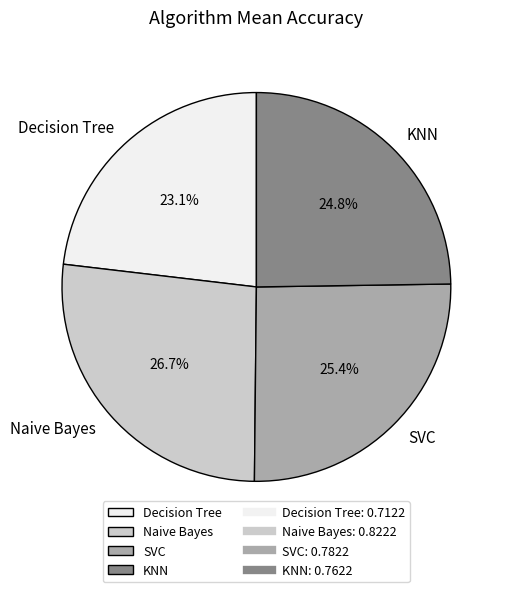

Does any single category account for the majority?

No